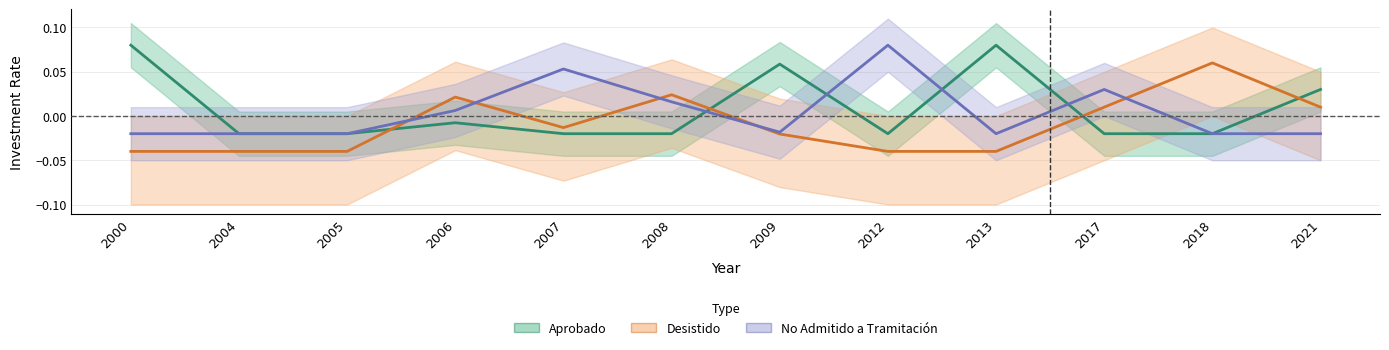

What is the difference between the highest and lowest values at 2013?

0.1